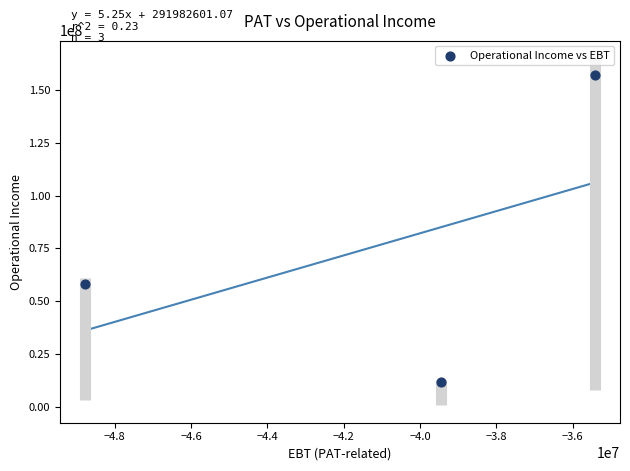

What is the range of Y values (max minus min)?

145507176